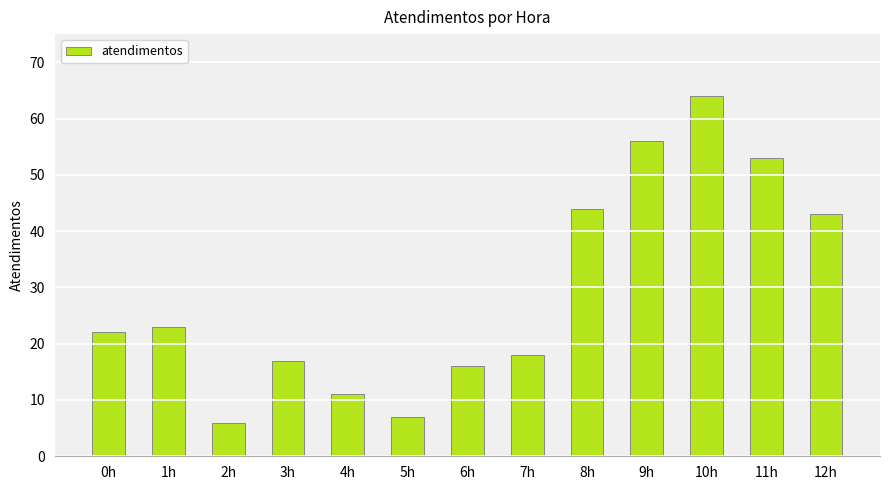

What is the smallest value displayed?

6